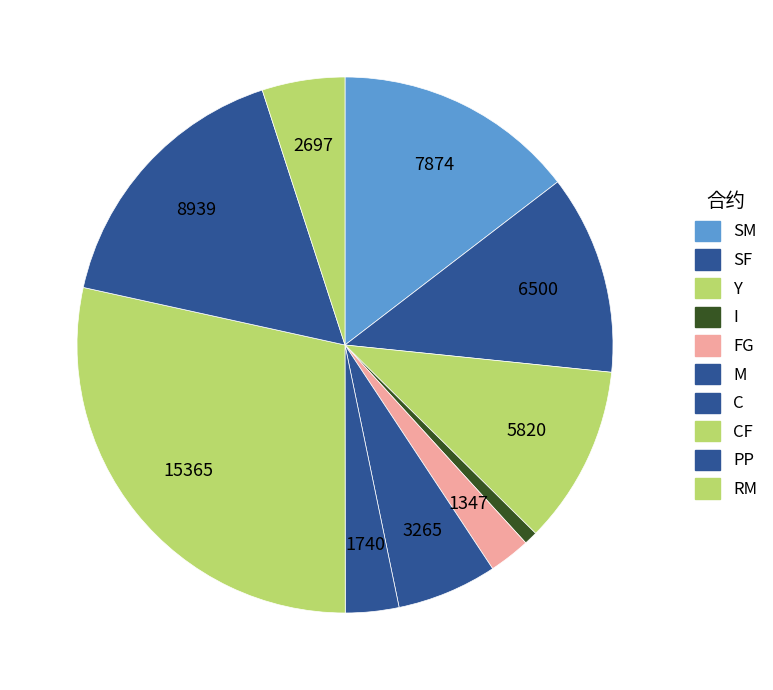

How many segments does this pie chart have?

10